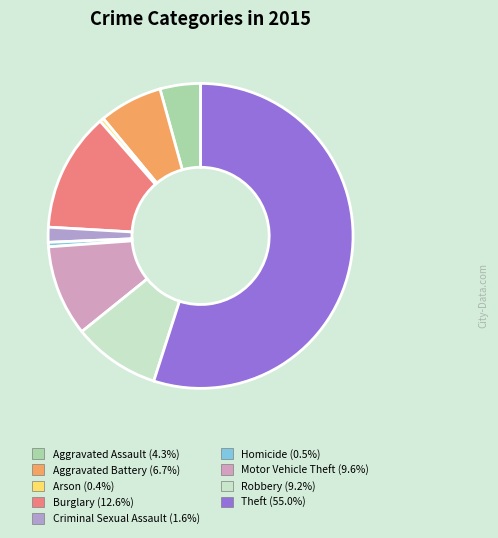

Count the number of slices in the pie.

9